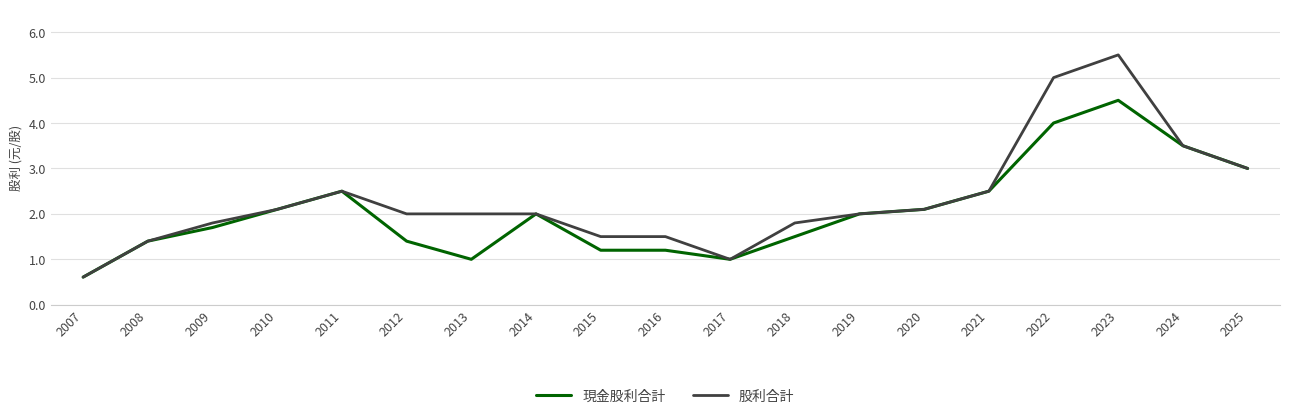

Reading left to right, extract all data points from this chart.

現金股利合計: 0.6	1.4	1.7	2.1	2.5	1.4	1.0	2.0	1.2	1.2	1.0	1.5	2.0	2.1	2.5	4.0	4.5	3.5	3.0
股利合計: 0.6	1.4	1.8	2.1	2.5	2.0	2.0	2.0	1.5	1.5	1.0	1.8	2.0	2.1	2.5	5.0	5.5	3.5	3.0